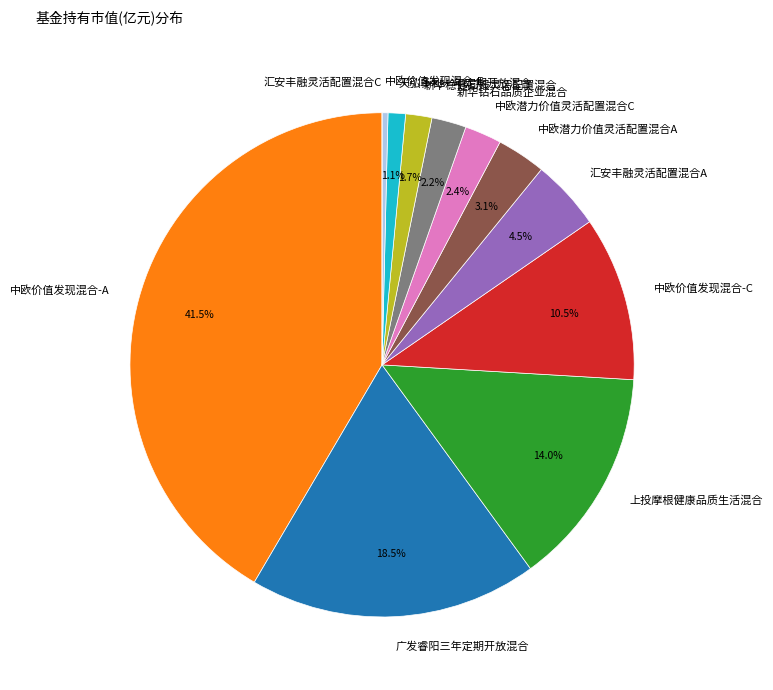

Between 中欧潜力价值灵活配置混合C and 中欧价值发现混合-E, which is larger?

中欧潜力价值灵活配置混合C